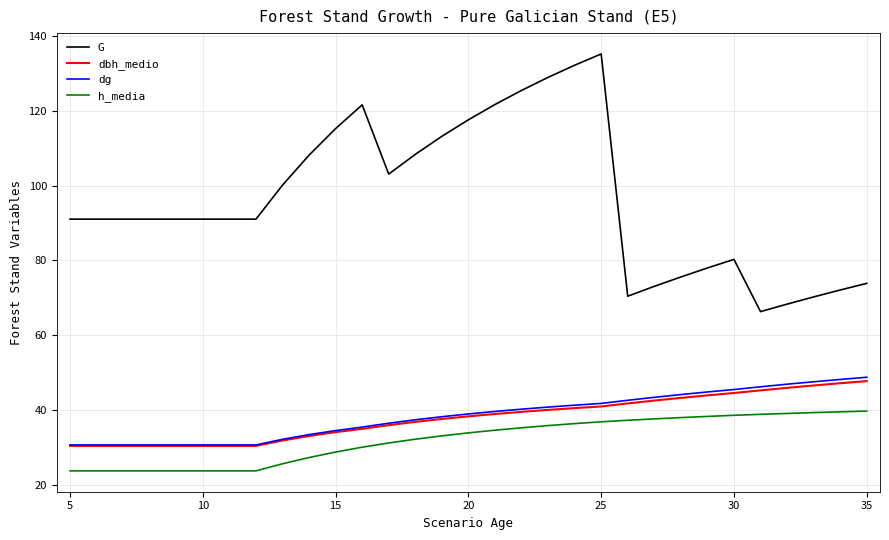

Which series has the largest range (max minus min)?

G